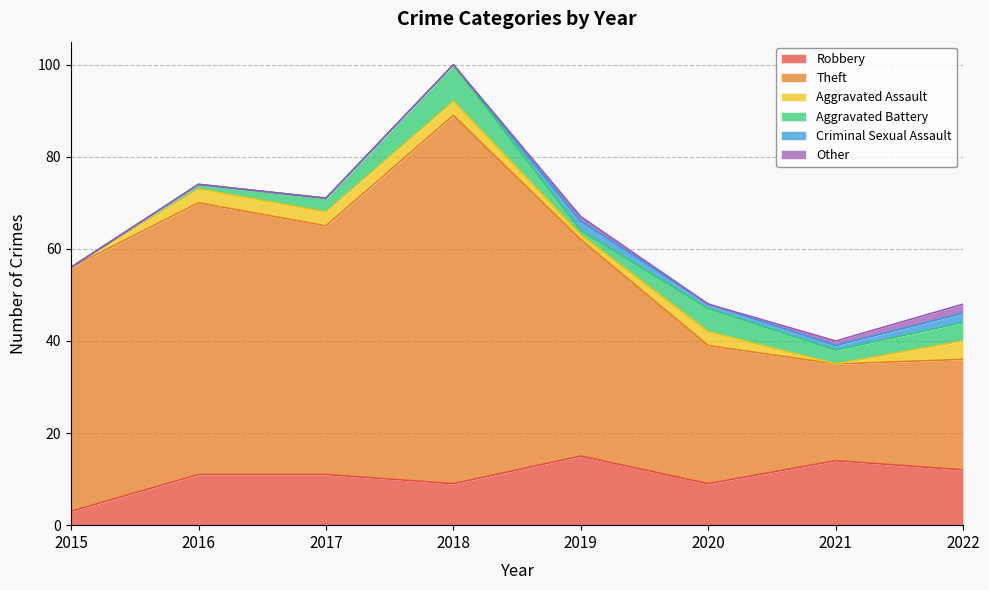

Is the value of Criminal Sexual Assault at 2015 greater than the value of Aggravated Assault at 2017?

No